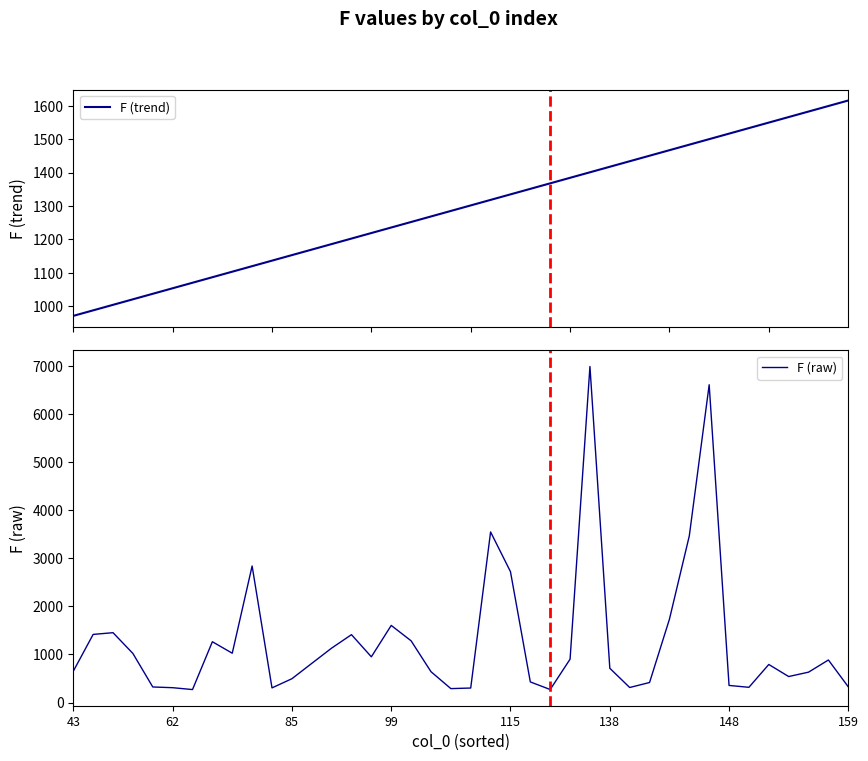

Rank the series by their maximum value, from lowest to highest.

F (trend), F (raw)